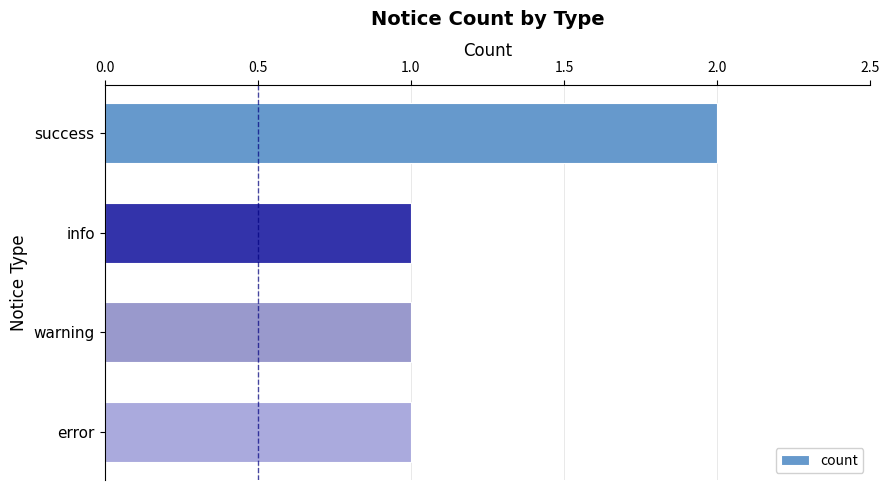

Reading top to bottom, transcribe all the data shown in this chart.

success=2	info=1	warning=1	error=1